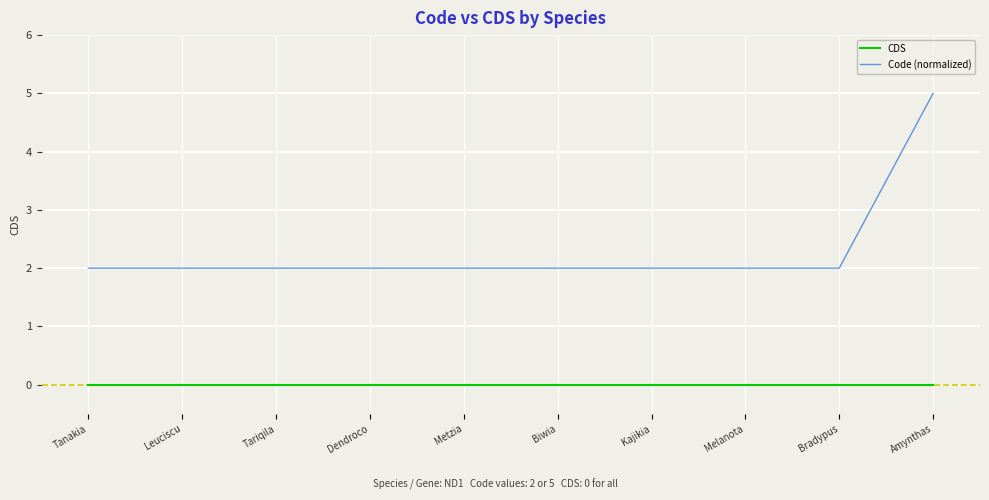

List the series in order of their peak value, highest first.

Code (normalized), CDS